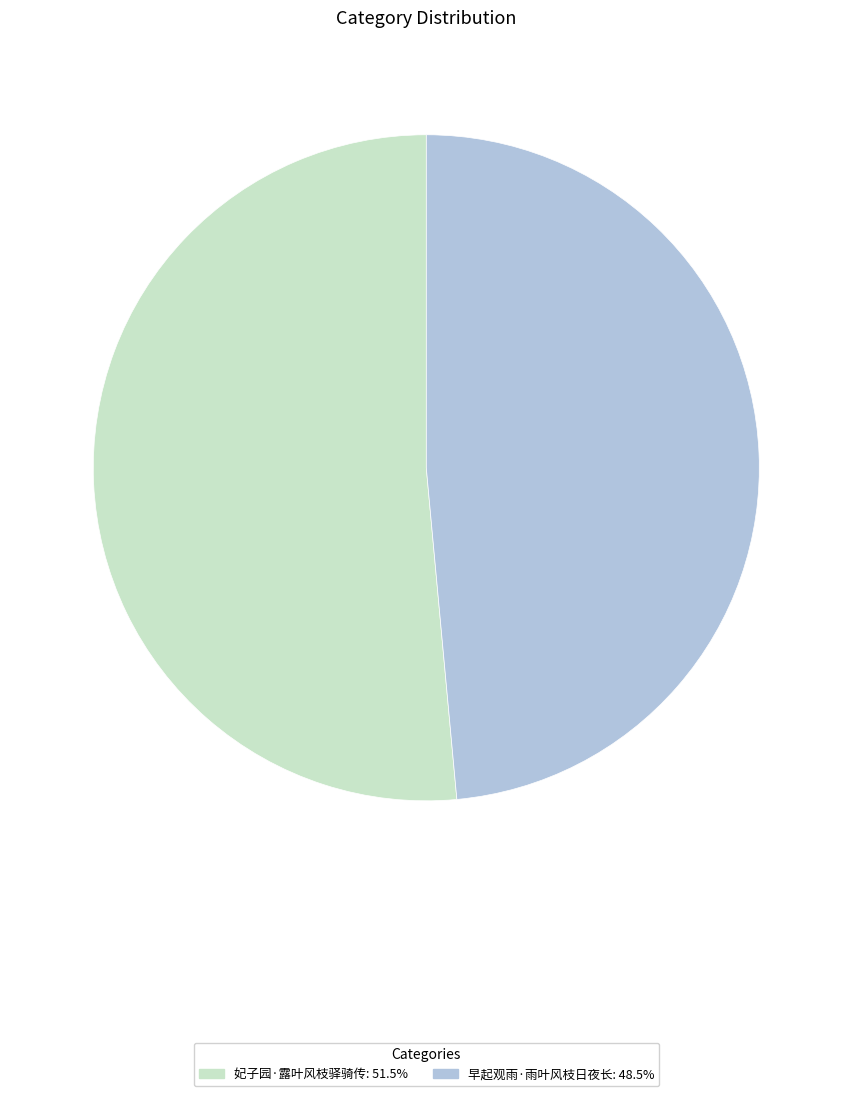

Does 妃子园·露叶风枝驿骑传: 51.5% account for over 50% of the chart?

Yes